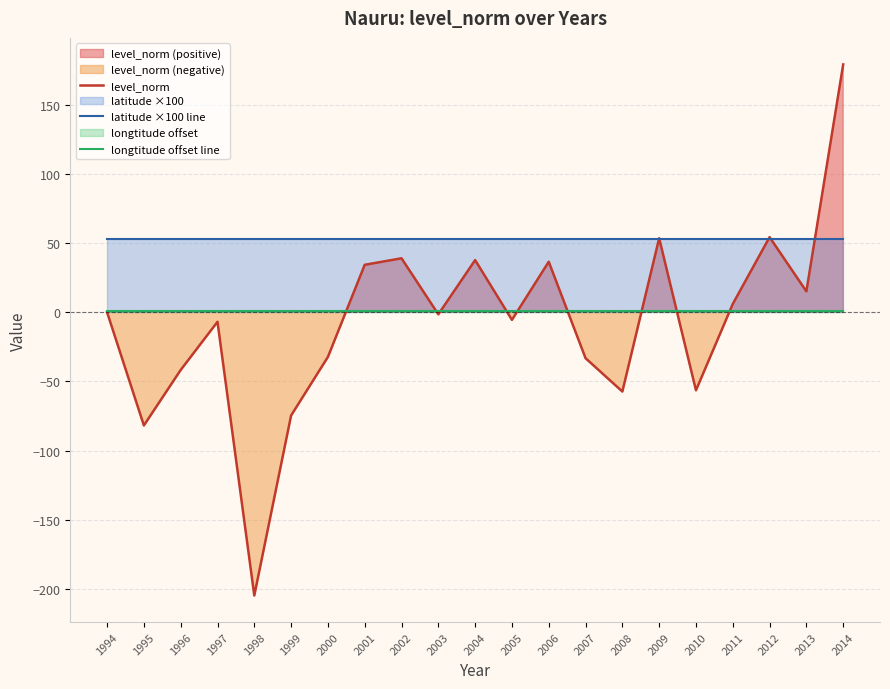

True or false: longtitude offset line has a value of 1.5 at 2013.

False